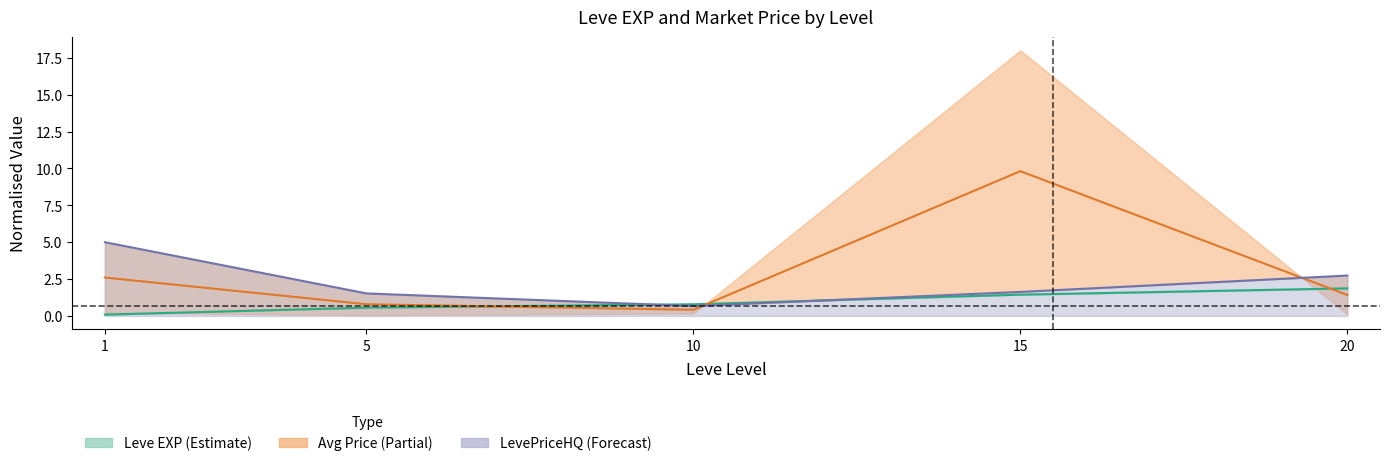

What is the sum of the Avg Price mid values at 5 and 15?

10.6